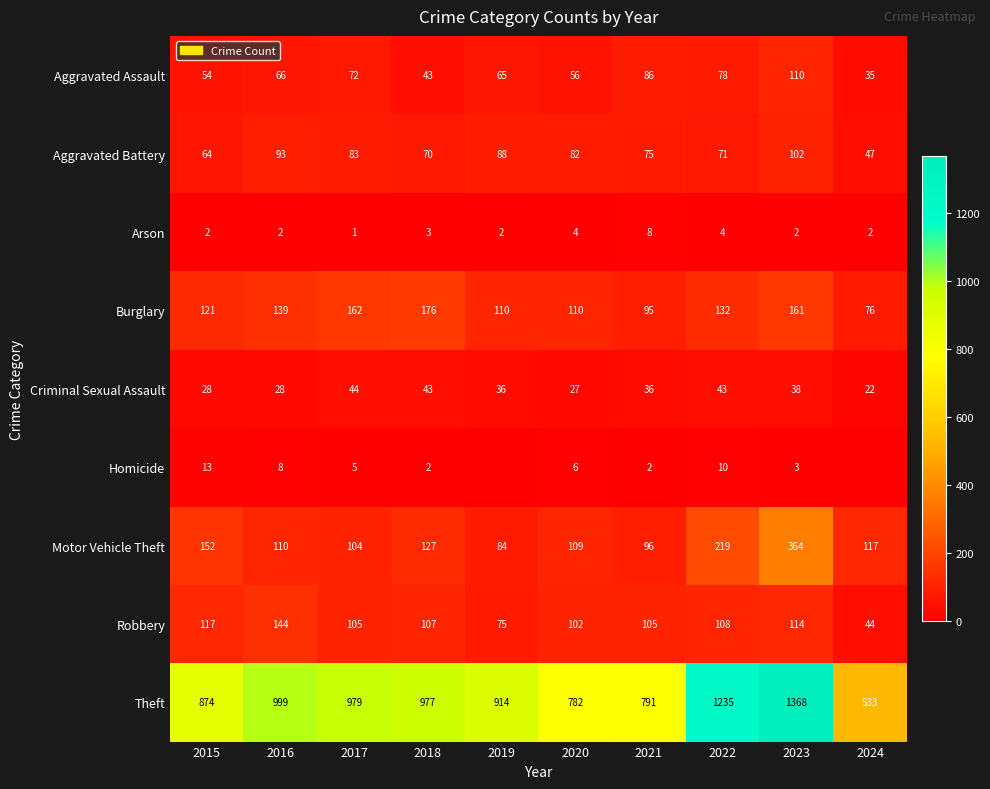

What is the difference between the highest and lowest values at 2022?

1231